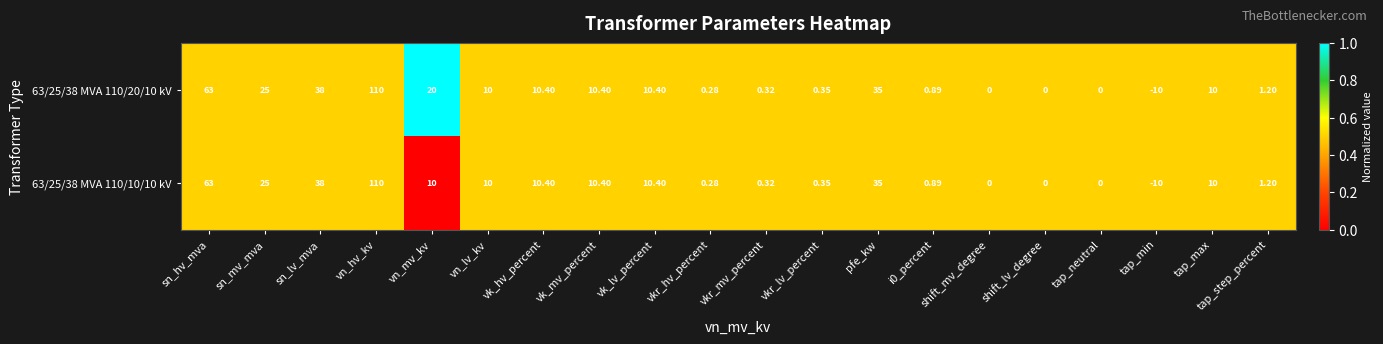

Which category has the highest value across all series?

vn_hv_kv